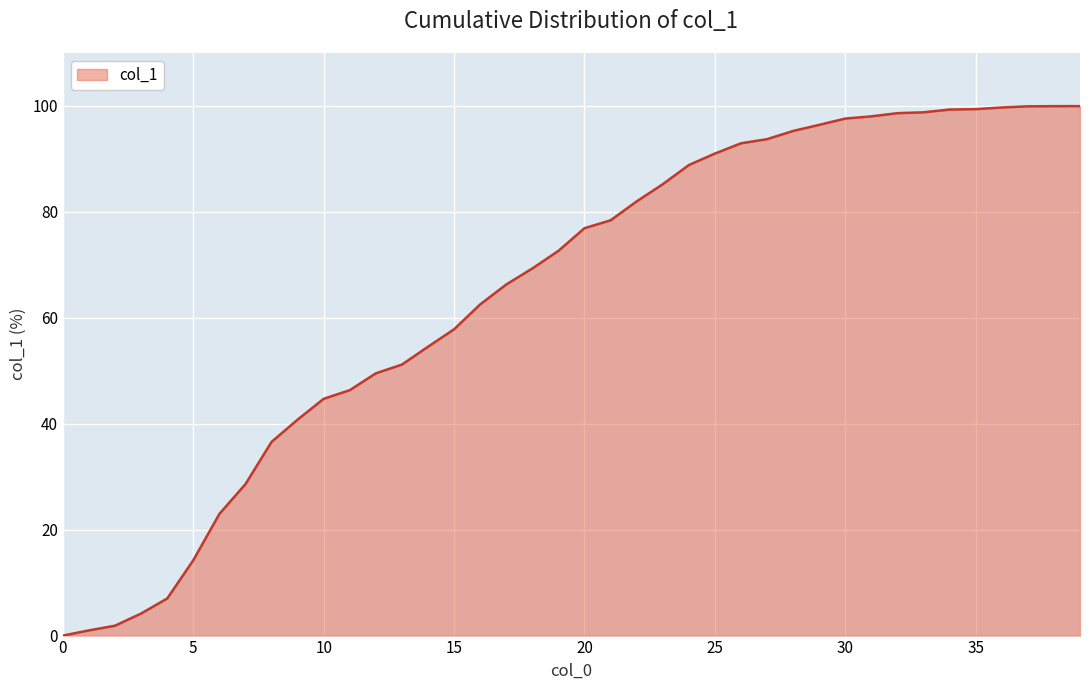

What is the maximum value shown in the chart?

100.0